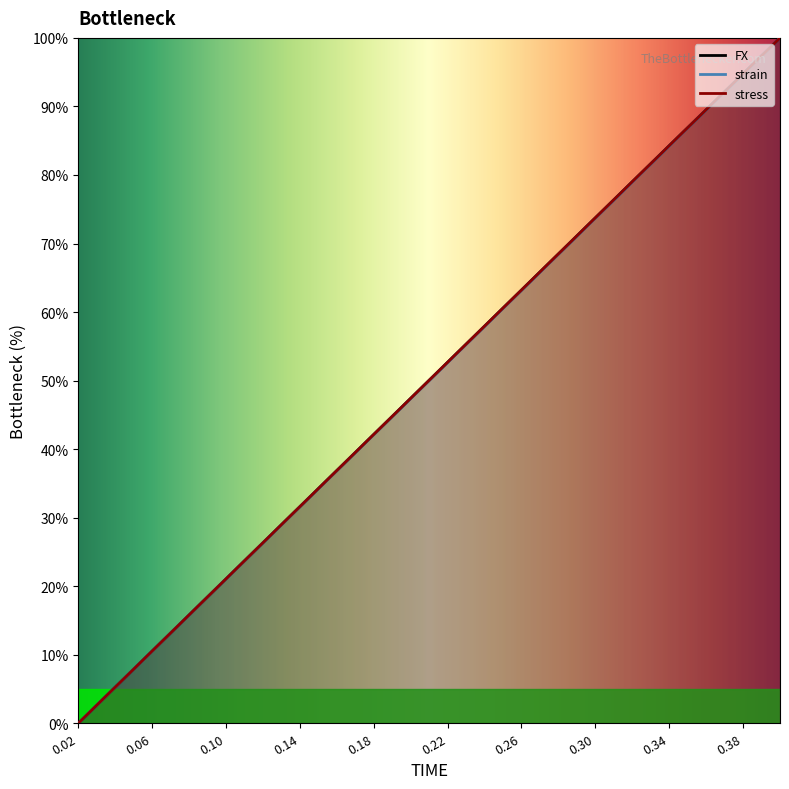

Rank the series by their maximum value, from lowest to highest.

FX, strain, stress